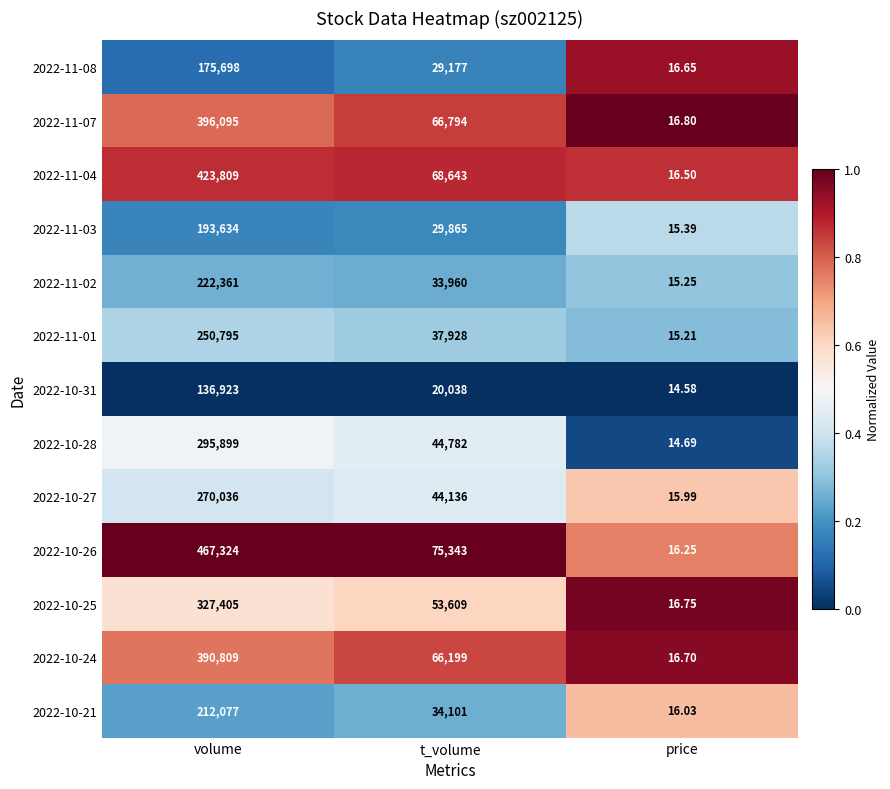

Where is 2022-11-07 nearest to the value 198055?

t_volume